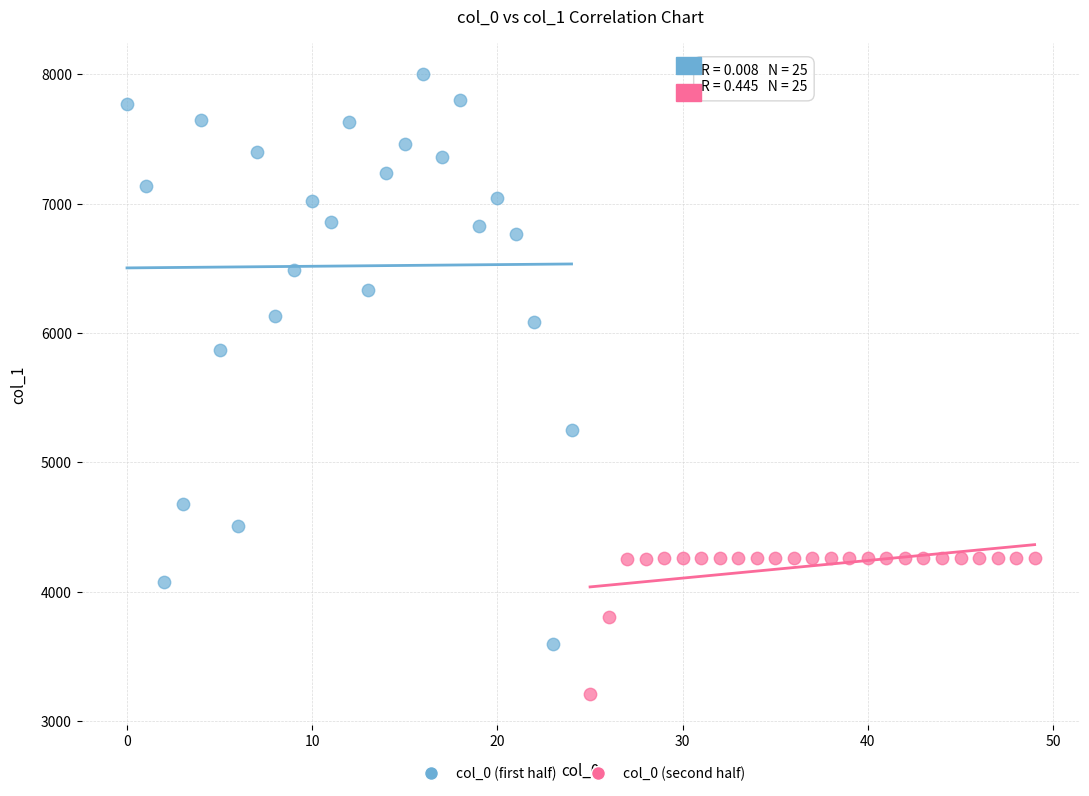

Which series has the largest Y range (max minus min)?

col_0 (first half)